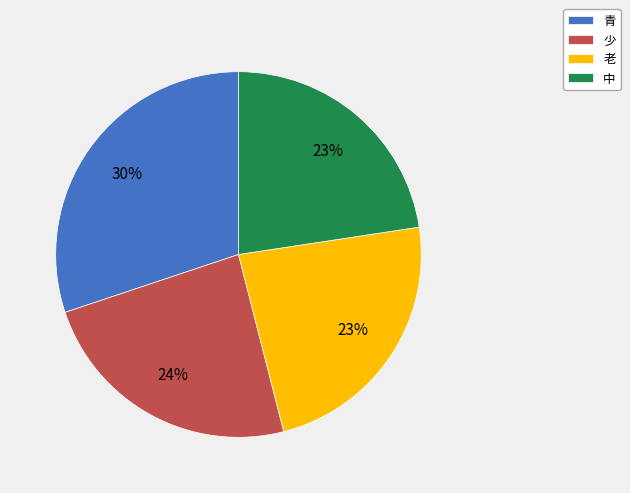

How many segments does this pie chart have?

4